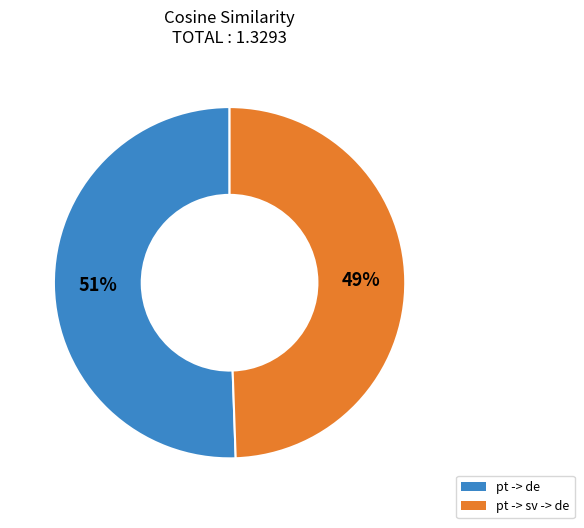

Is the sum of pt -> sv -> de and pt -> de greater than half?

Yes